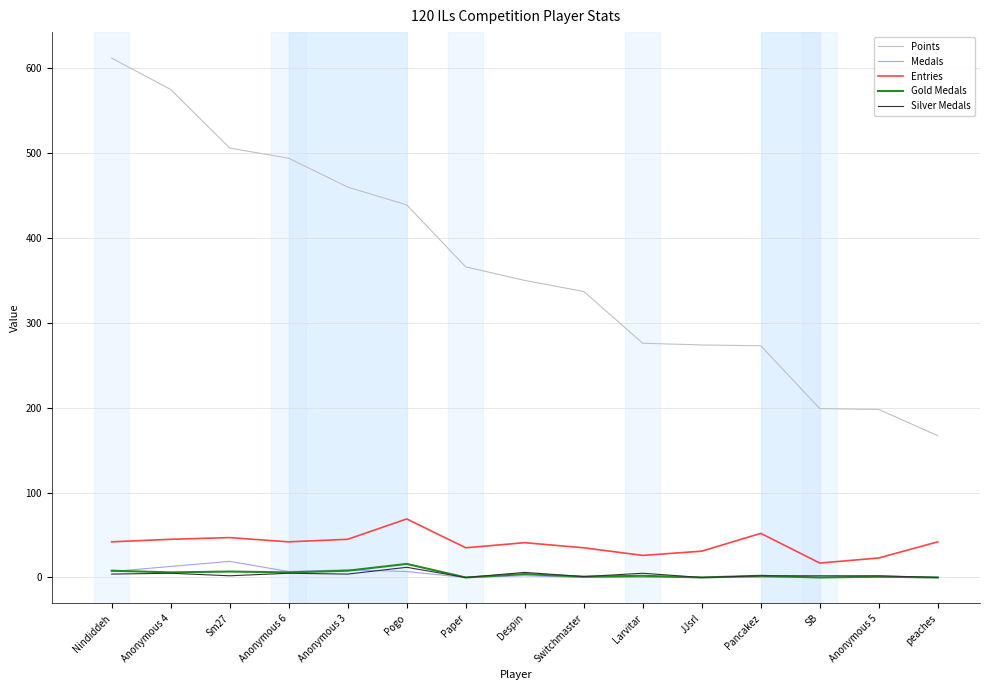

Where is Points nearest to the value 389?

Paper